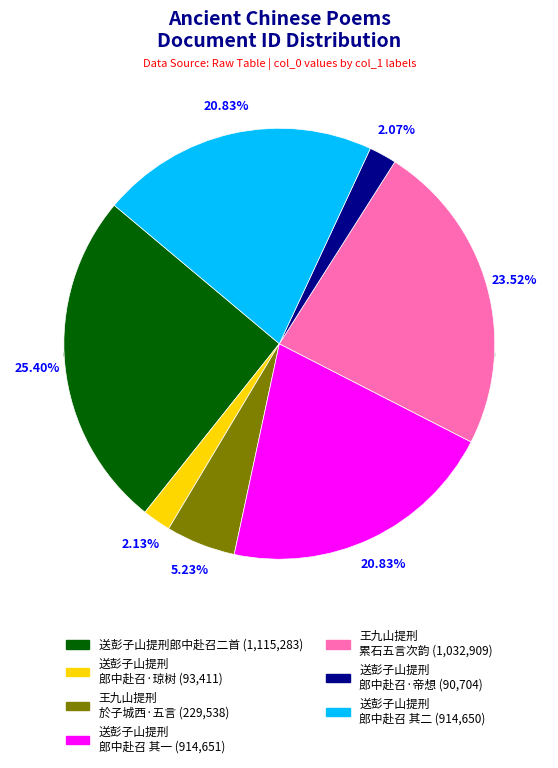

To the nearest percent, what percentage of the pie is 送彭子山提刑郎中赴召·帝想丹青忆老成?

2%